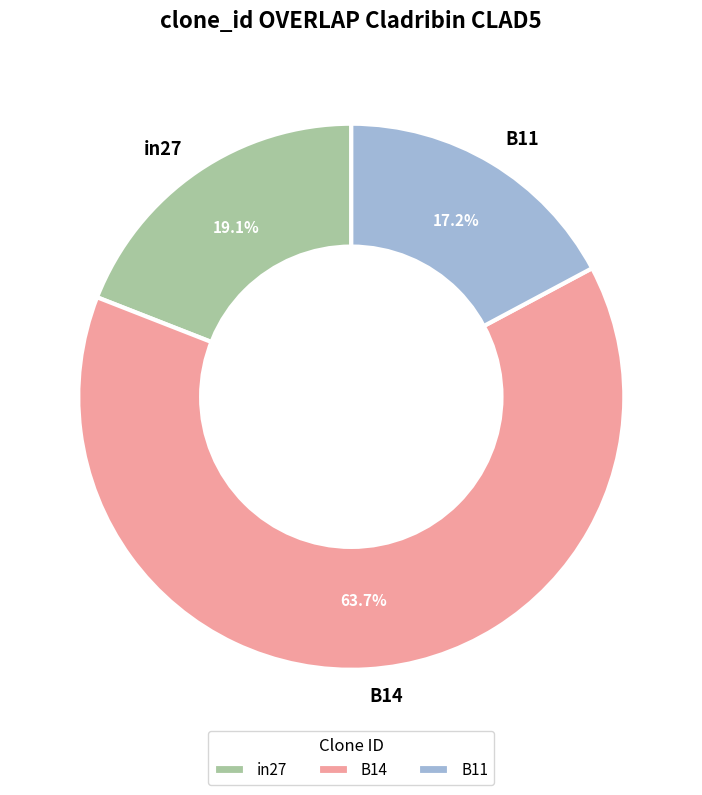

Is in27 the majority of the pie?

No